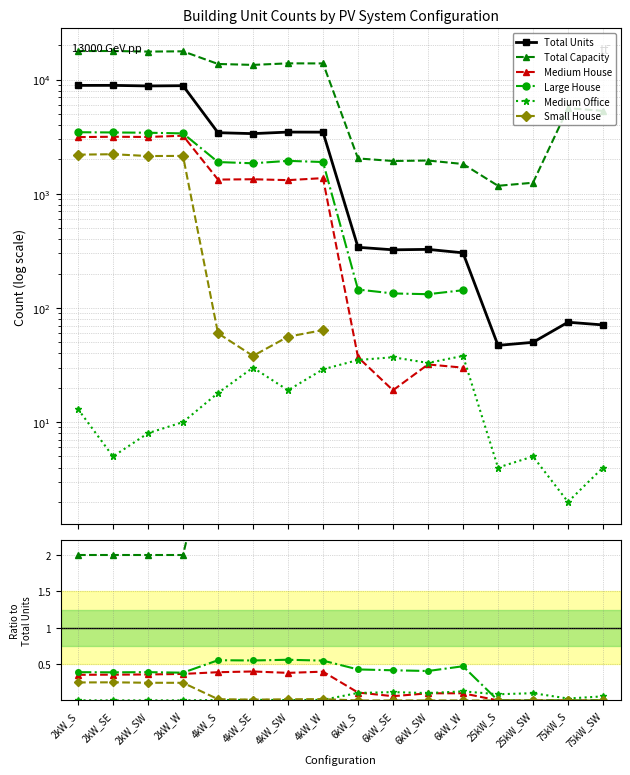

The Large House series shows 0.0 at 75kW_S. True or false?

True